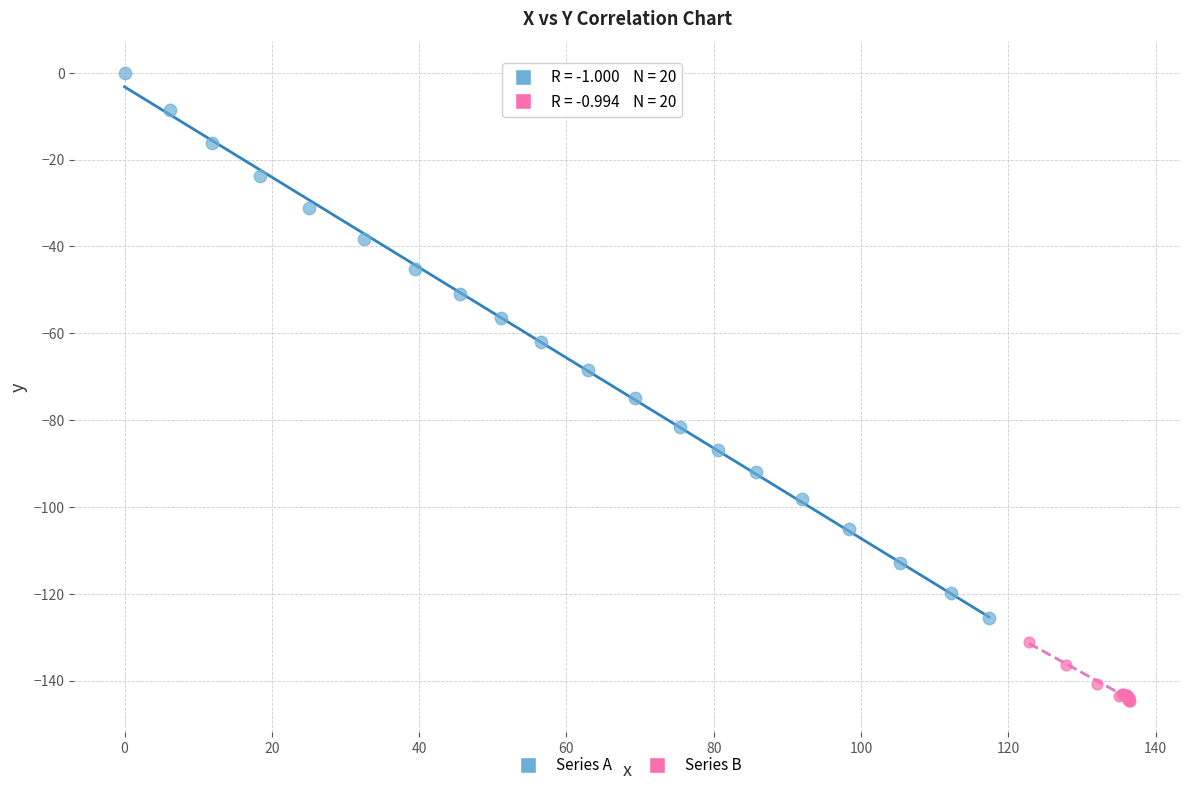

Which series reaches the maximum Y coordinate?

Series A